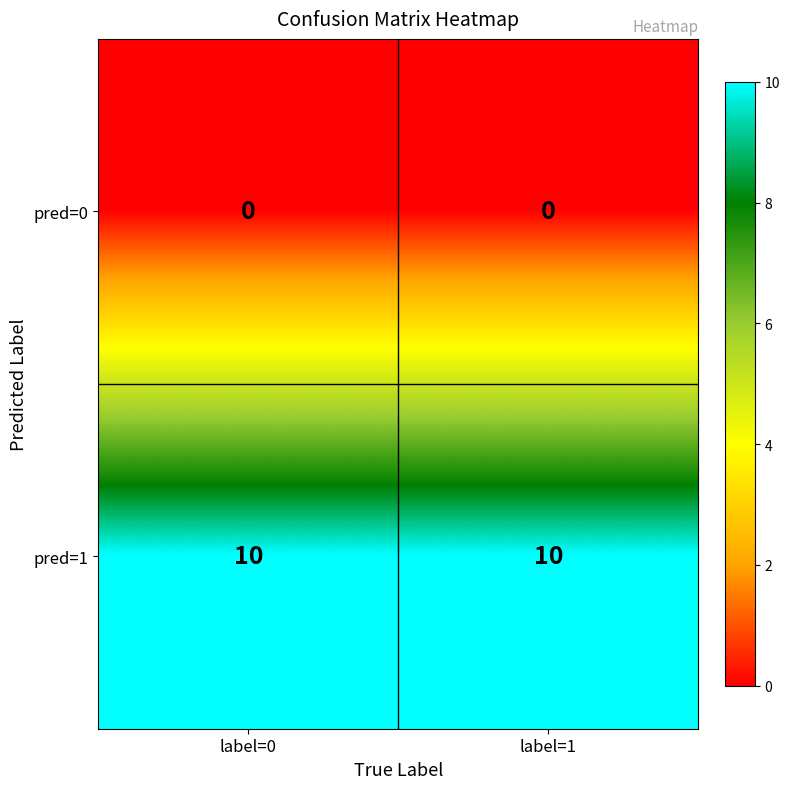

The value of pred=0 at label=0 is 0. True or false?

True